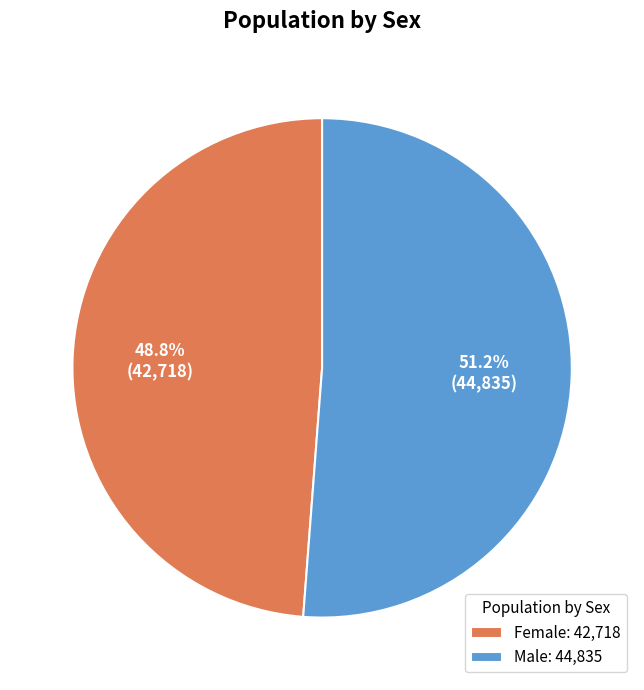

What is the majority slice?

Male